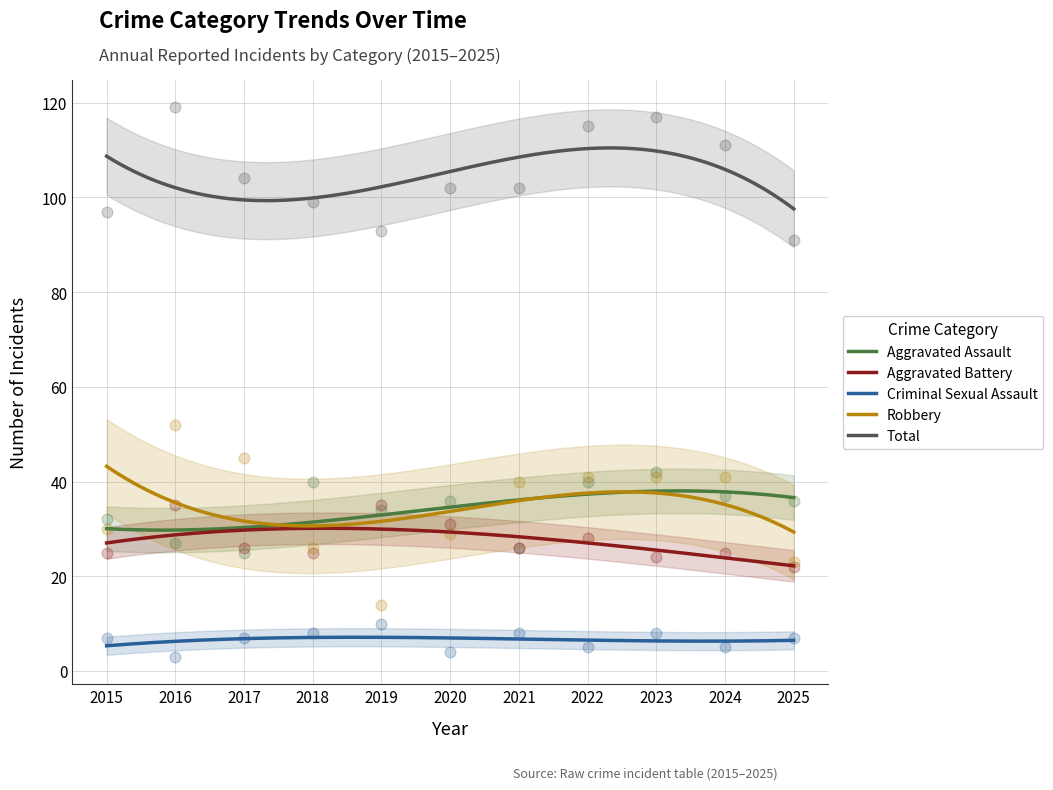

Which series has the largest total across all categories?

Total